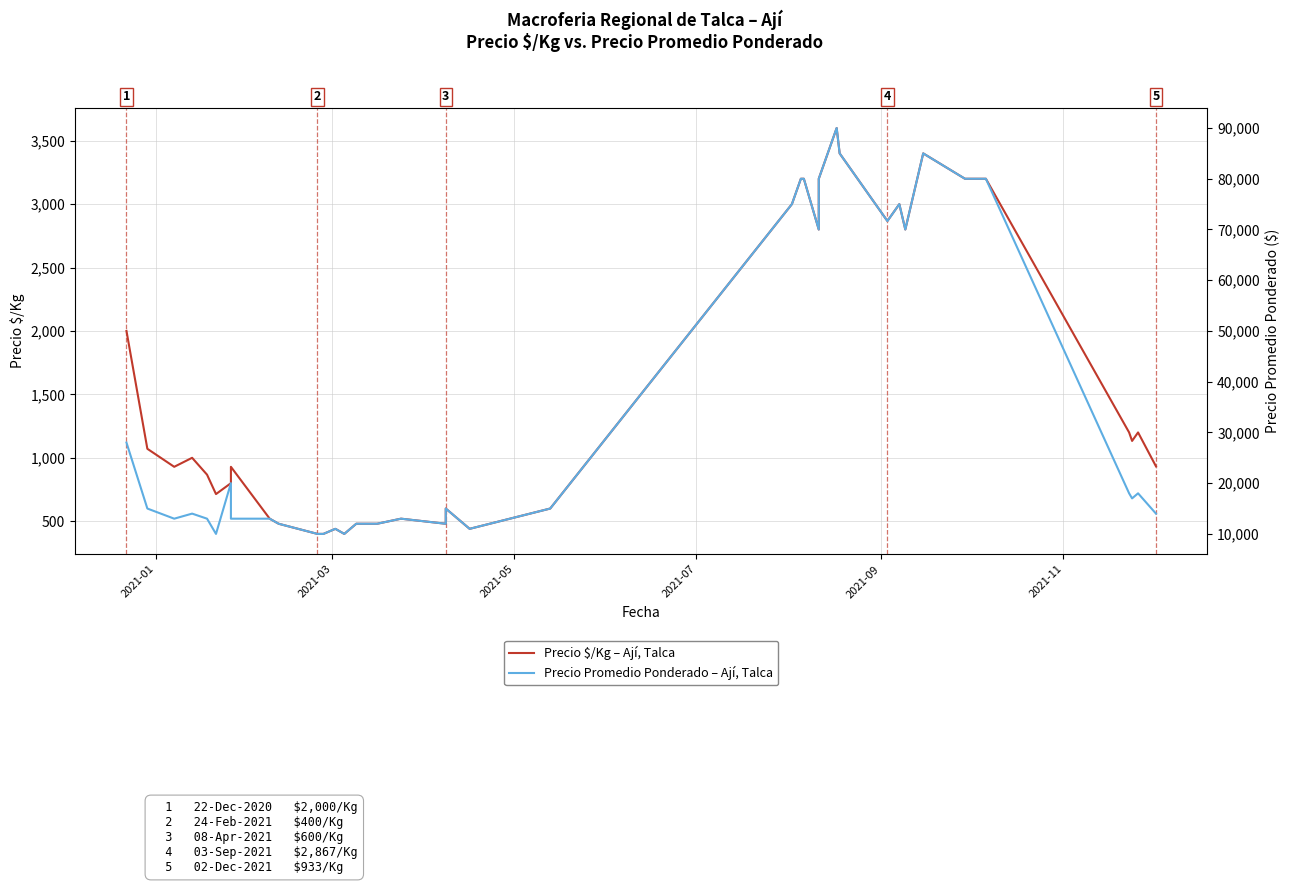

Reading right to left, extract all data points from this chart.

Precio $/Kg – Ají, Talca: 933	1200	1133	1200	3200	3200	3400	2800	3000	2867	3400	3600	3200	2800	3200	3200	3000	600	440	600	480	520	480	480	480	480	400	440	400	400	480	520	929	800	714	867	1000	929	1071	2000
Precio Promedio Ponderado – Ají, Talca: 14000	18000	17000	18000	80000	80000	85000	70000	75000	71667	85000	90000	80000	70000	80000	80000	75000	15000	11000	15000	12000	13000	12000	12000	12000	12000	10000	11000	10000	10000	12000	13000	13000	20000	10000	13000	14000	13000	15000	28000